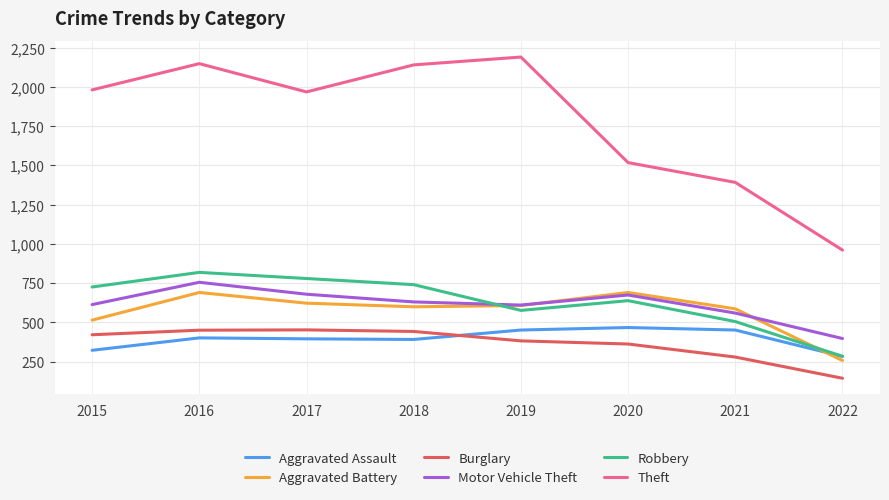

What is the difference between the Motor Vehicle Theft values at 2018 and 2021?

71